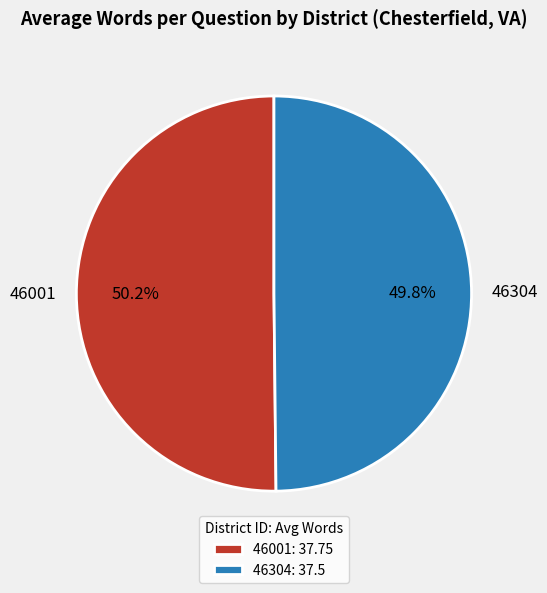

How many segments does this pie chart have?

2